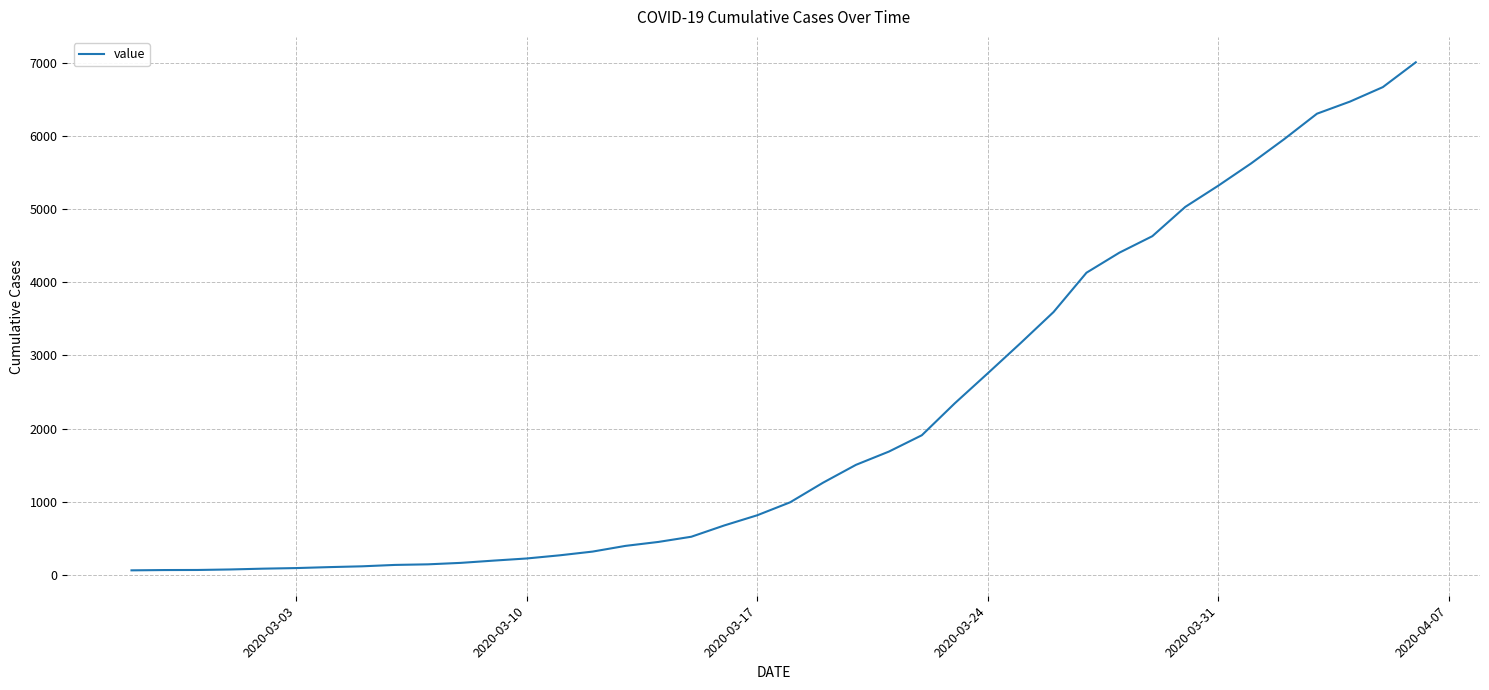

What is the sum of all values?

85740